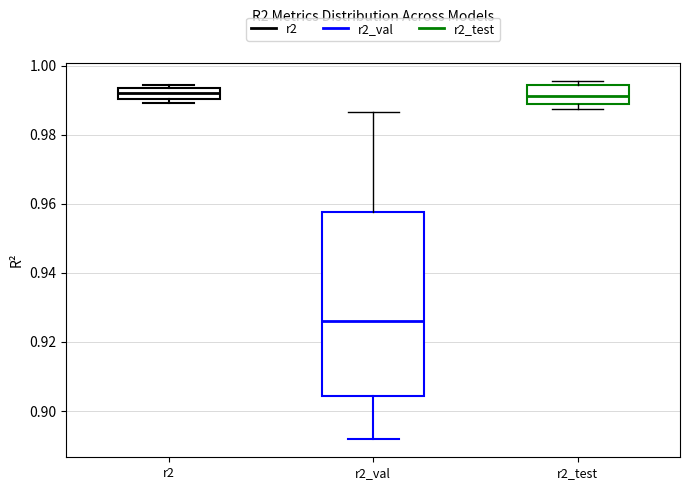

Reading left to right, read every box against the y-axis: the position of its median line, the range the box covers, and the ends of its whiskers. The values are not printed on the chart, so give them approximately, as read against the axis.

r2: median 0.992, box 0.990 to 0.994, whiskers 0.990 (just below the box's lower edge) to 0.994 (just above the box's upper edge)
r2_val: median 0.926, box 0.904 to 0.958, whiskers 0.892 to 0.986
r2_test: median 0.992, box 0.988 to 0.994, whiskers 0.988 (just below the box's lower edge) to 0.996